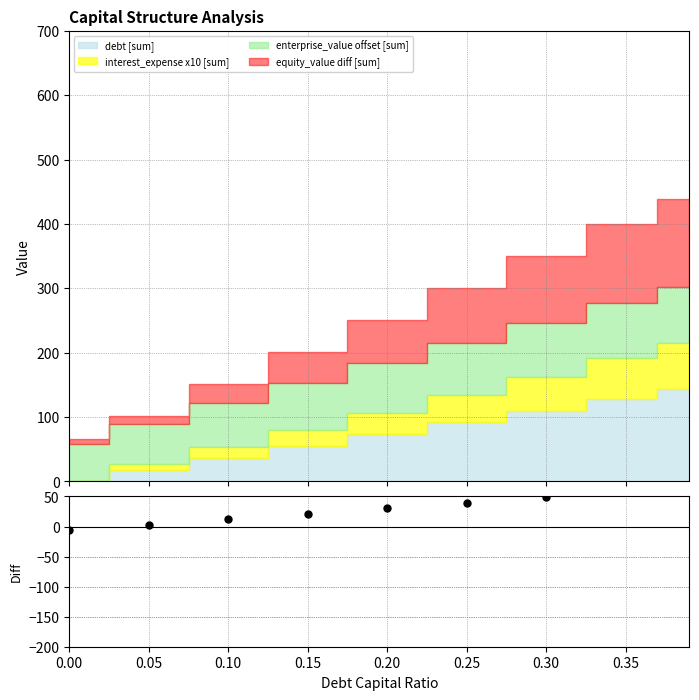

True or false: there are more than 0 points higher than both neighbors.

False